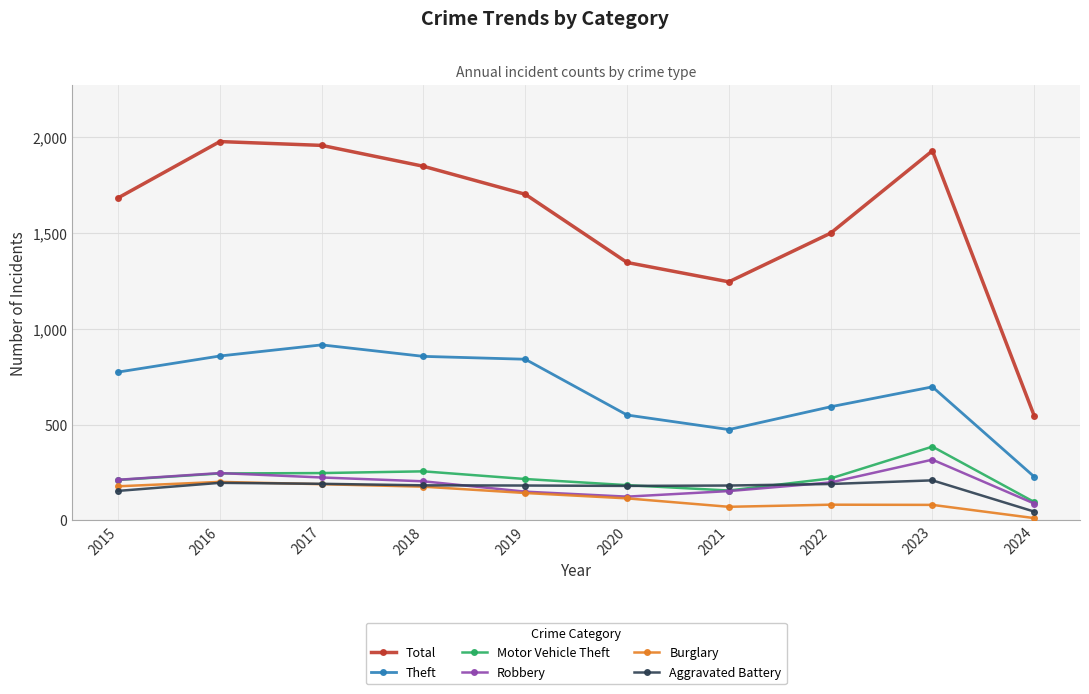

At which label is Total closest to 1261?

2021